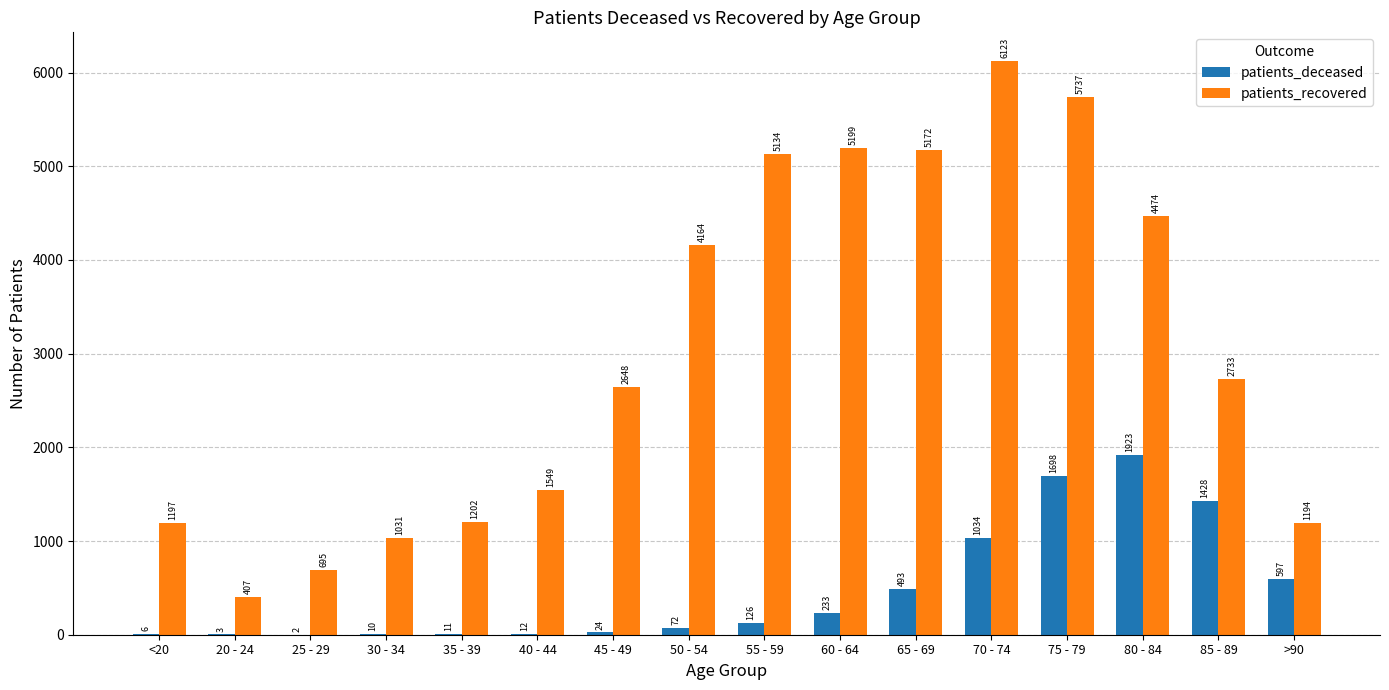

What is the sum of all patients_recovered values?

48659